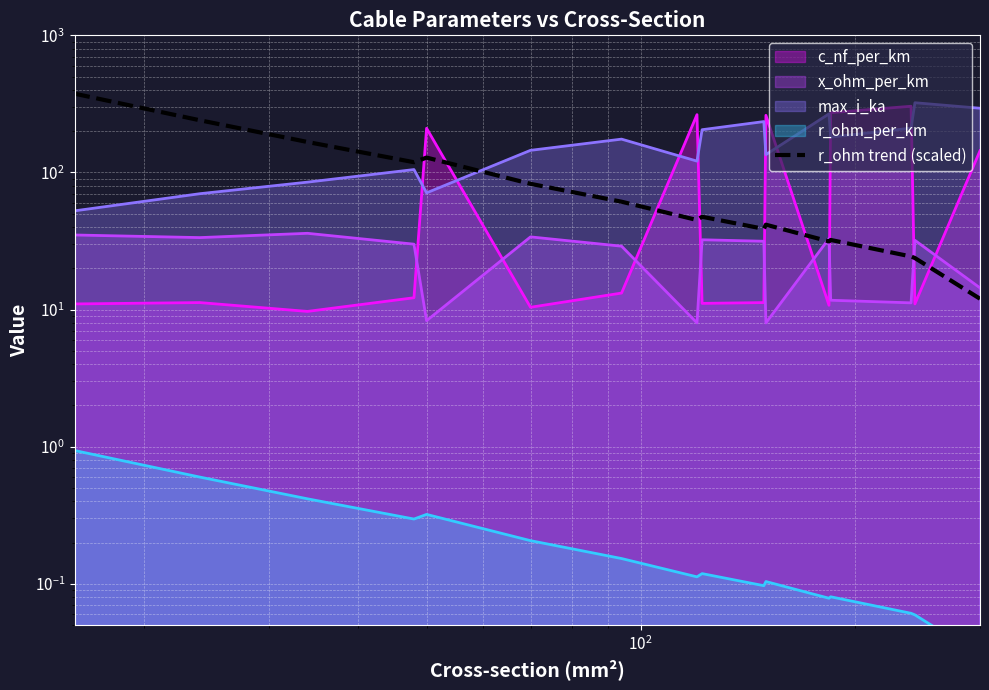

What is the maximum value shown in the chart?

375.4